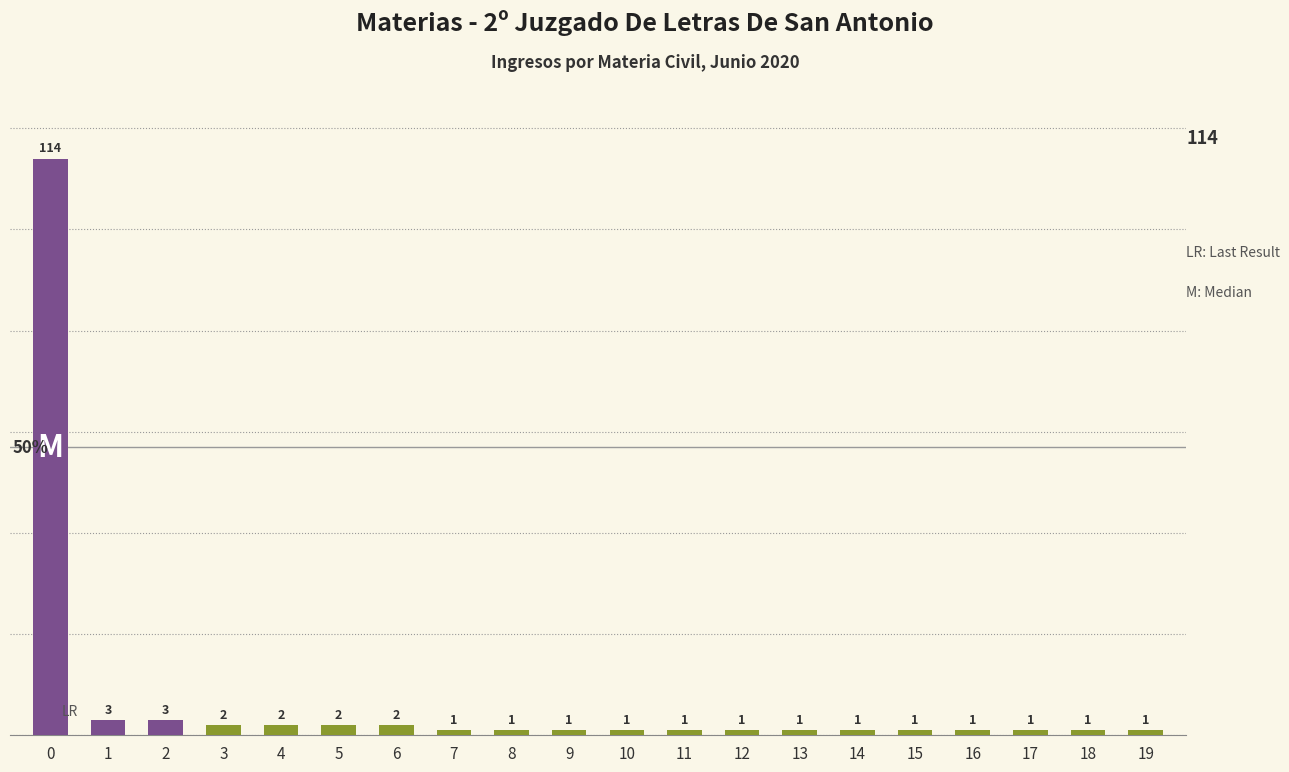

What is the change in value from 6 to 17?

-1